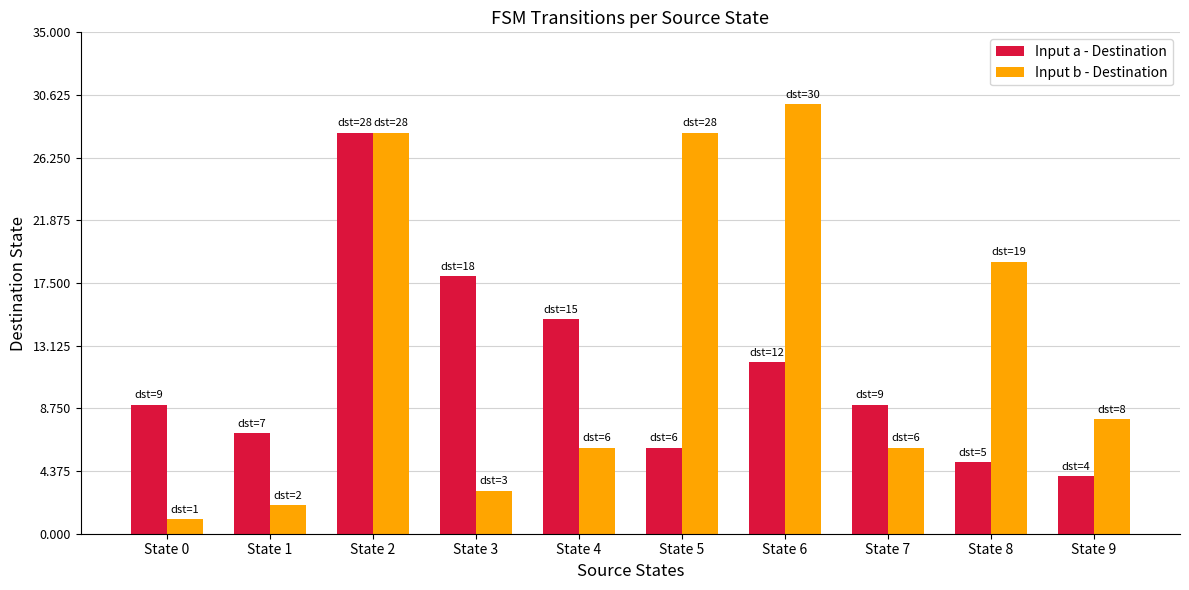

What is the lowest value of the Input b - Destination series?

1